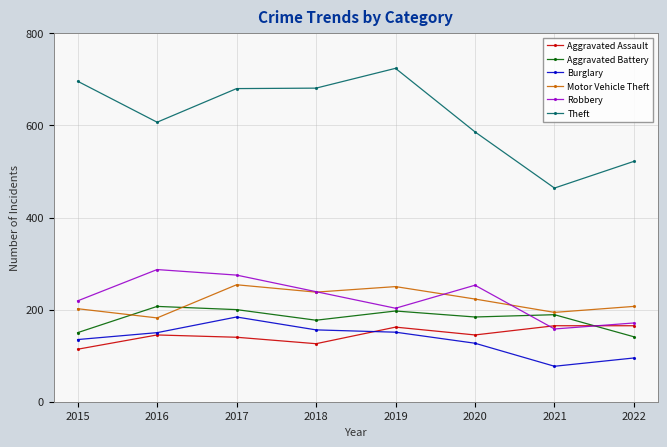

True or false: Aggravated Assault and Aggravated Battery intersect in this chart.

True